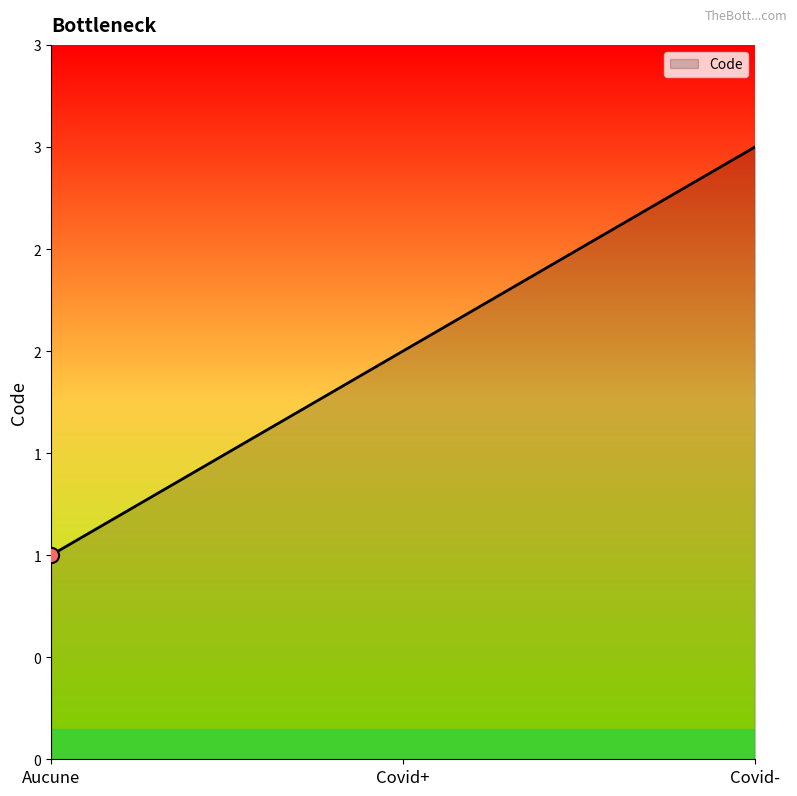

Between Aucune and Covid-, which is larger?

Covid-